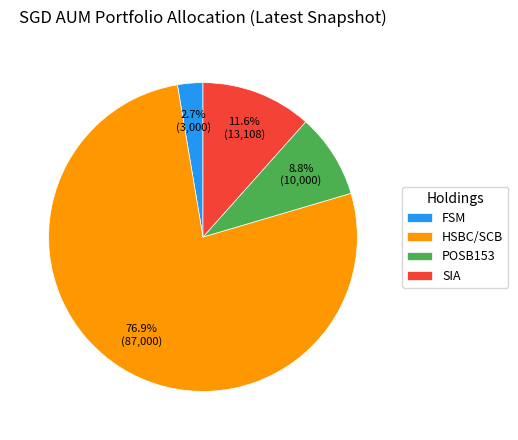

Which has a higher value, HSBC/SCB or FSM?

HSBC/SCB